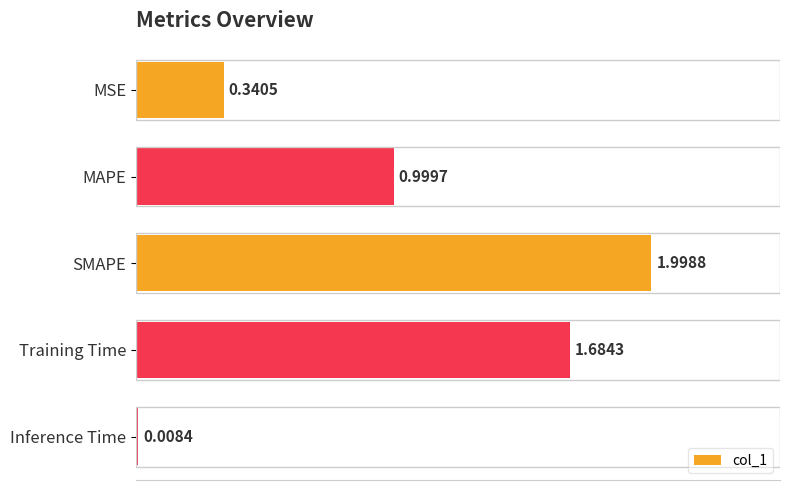

List the labels in order of value, largest first.

SMAPE, Training Time, MAPE, MSE, Inference Time